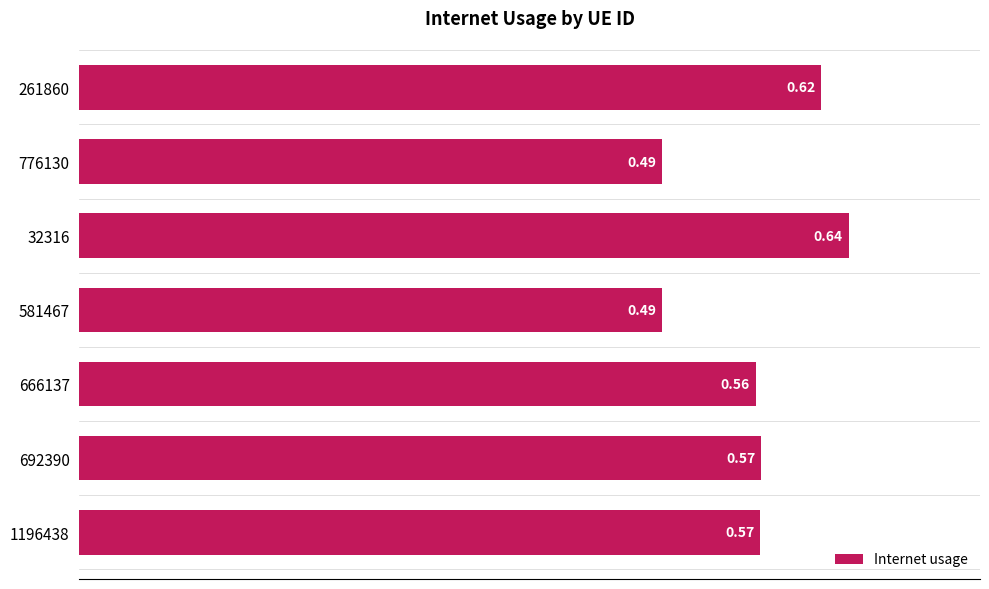

What is the sum of all values?

3.9